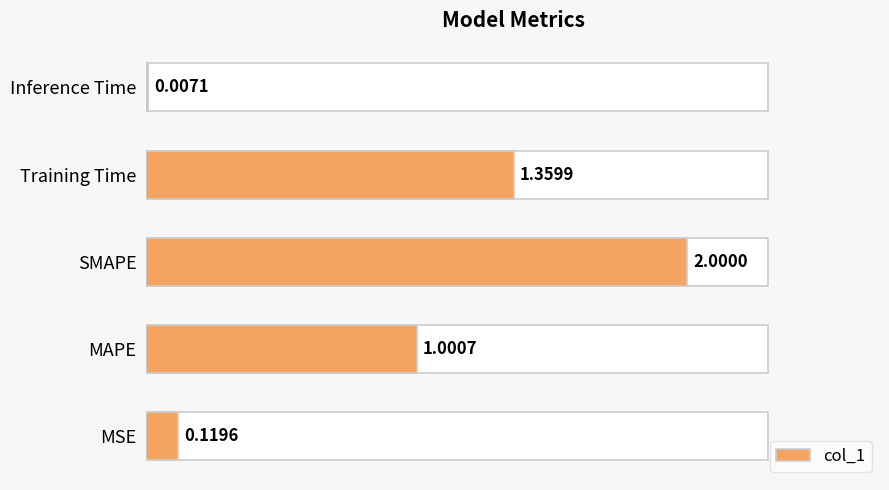

True or false: the data shows 1.5 at MAPE.

False